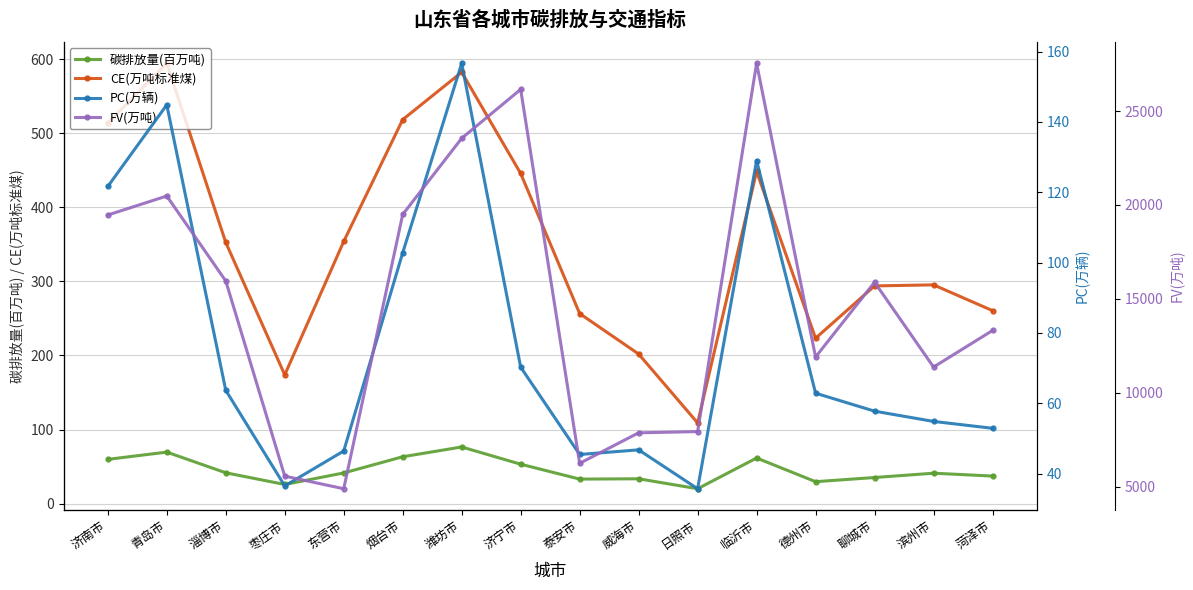

True or false: 碳排放量(百万吨) and CE(万吨标准煤) intersect in this chart.

False